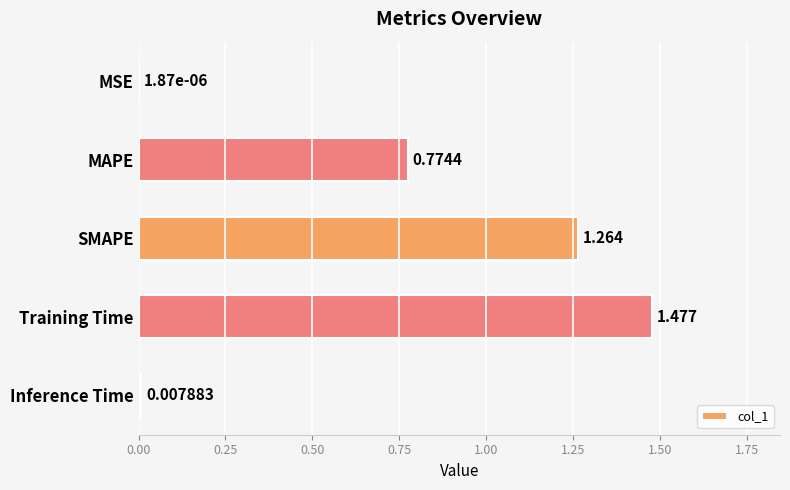

Which label corresponds to the largest value in the chart?

Training Time